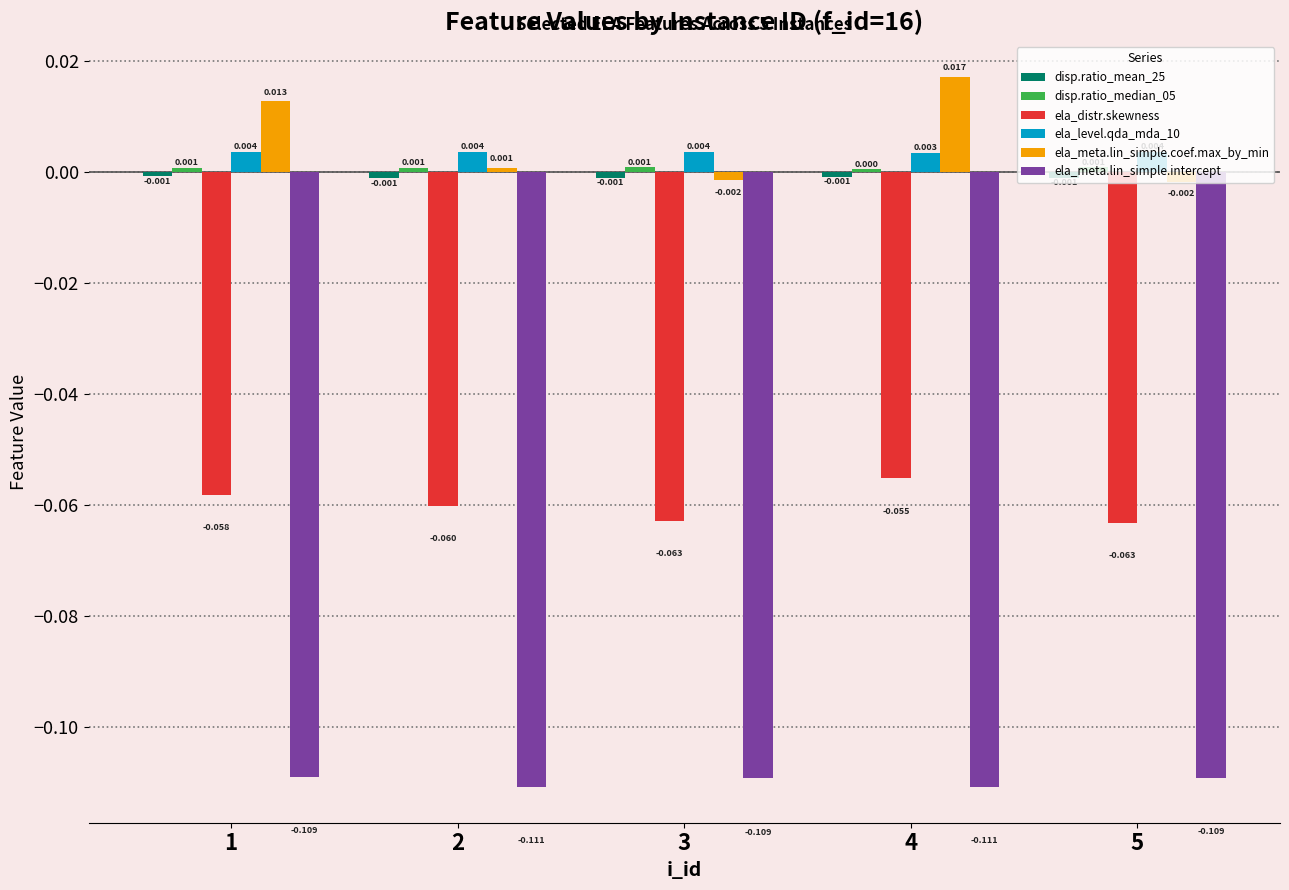

Between 1 and 3, which series saw the biggest shift?

ela_meta.lin_simple.coef.max_by_min